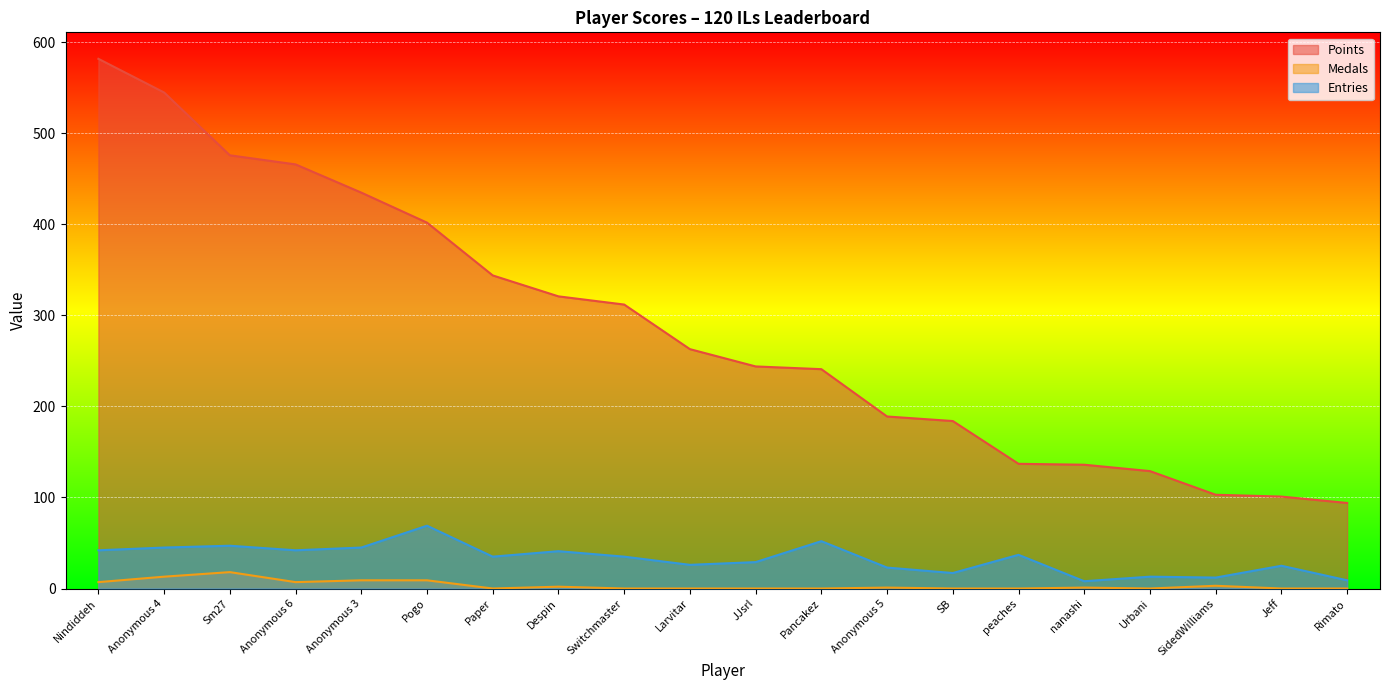

What is the difference between the maximum and minimum values in the Entries series?

61